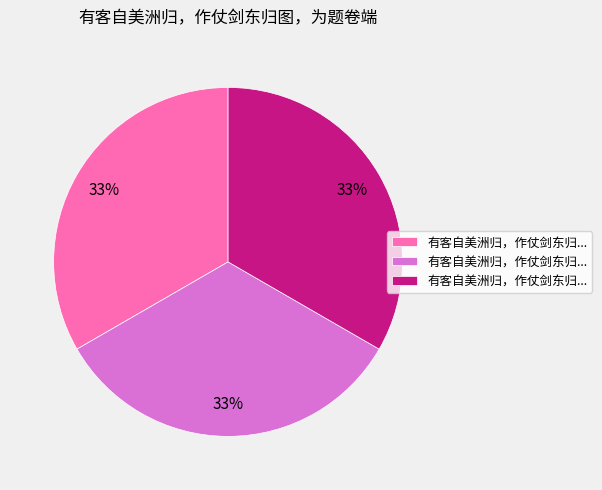

Does any single category account for the majority?

No